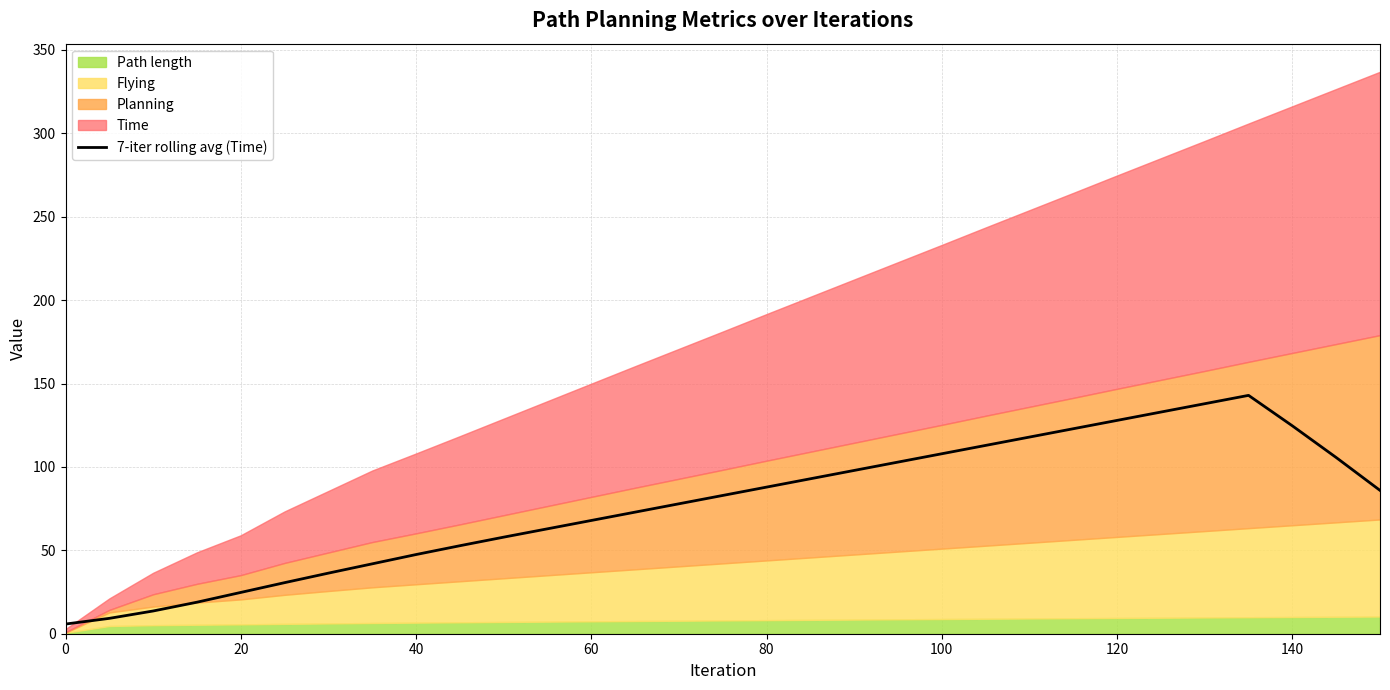

What is the value of the 6th point from the left?

30.6